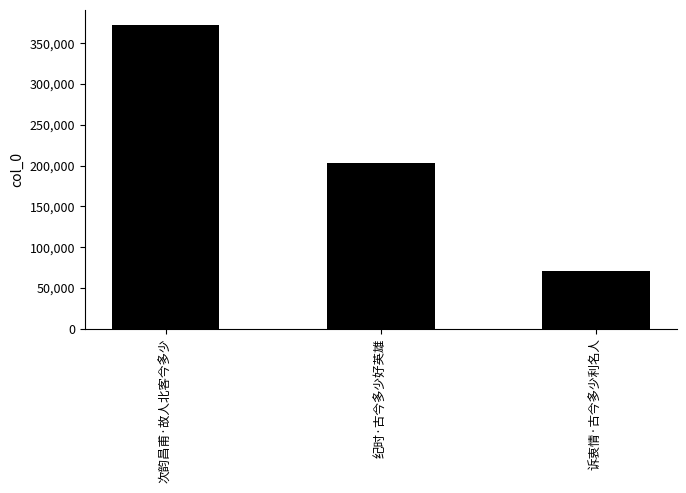

Reading left to right, what are all the values shown in this chart?

372082	203387	70772